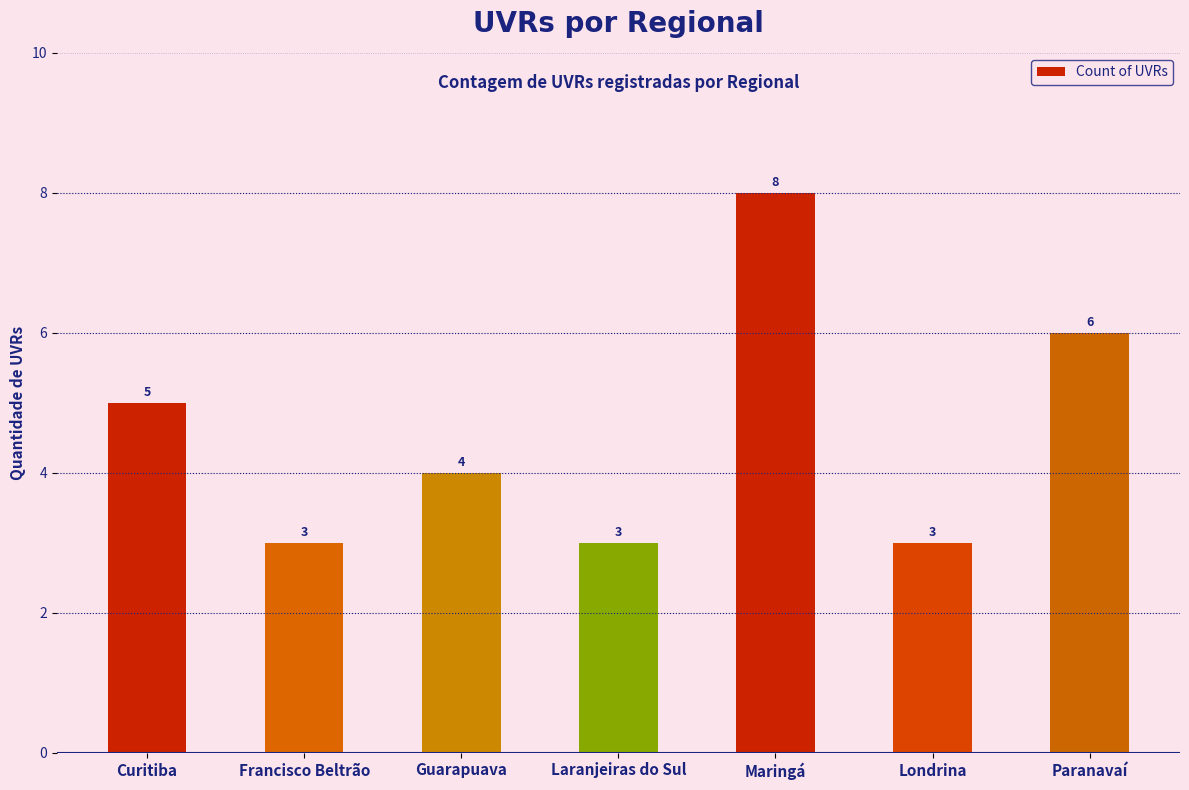

Reading left to right, extract all data points from this chart.

5	3	4	3	8	3	6